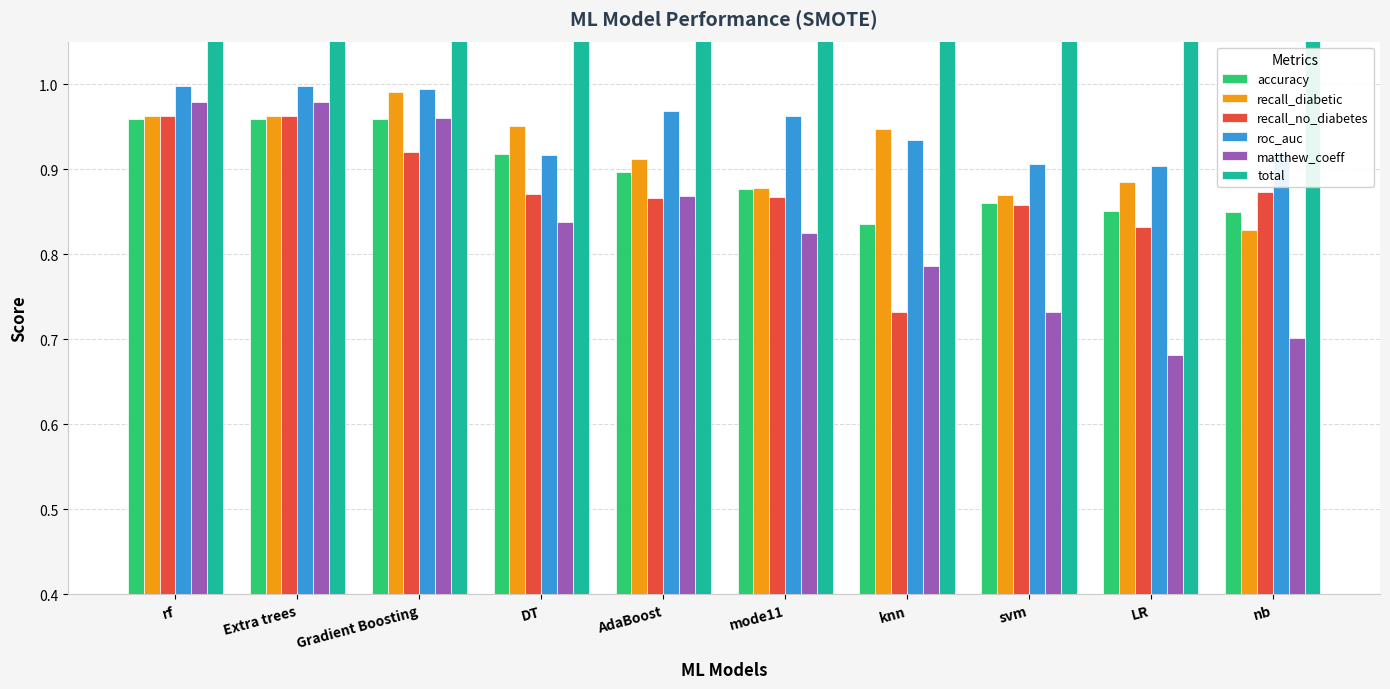

List the labels in order of matthew_coeff value, largest first.

rf, Extra trees, Gradient Boosting, AdaBoost, DT, mode11, knn, svm, nb, LR